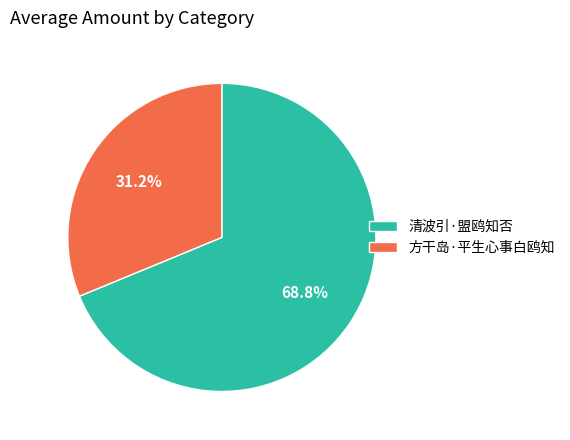

Which category has the biggest portion of the pie?

清波引·盟鸥知否